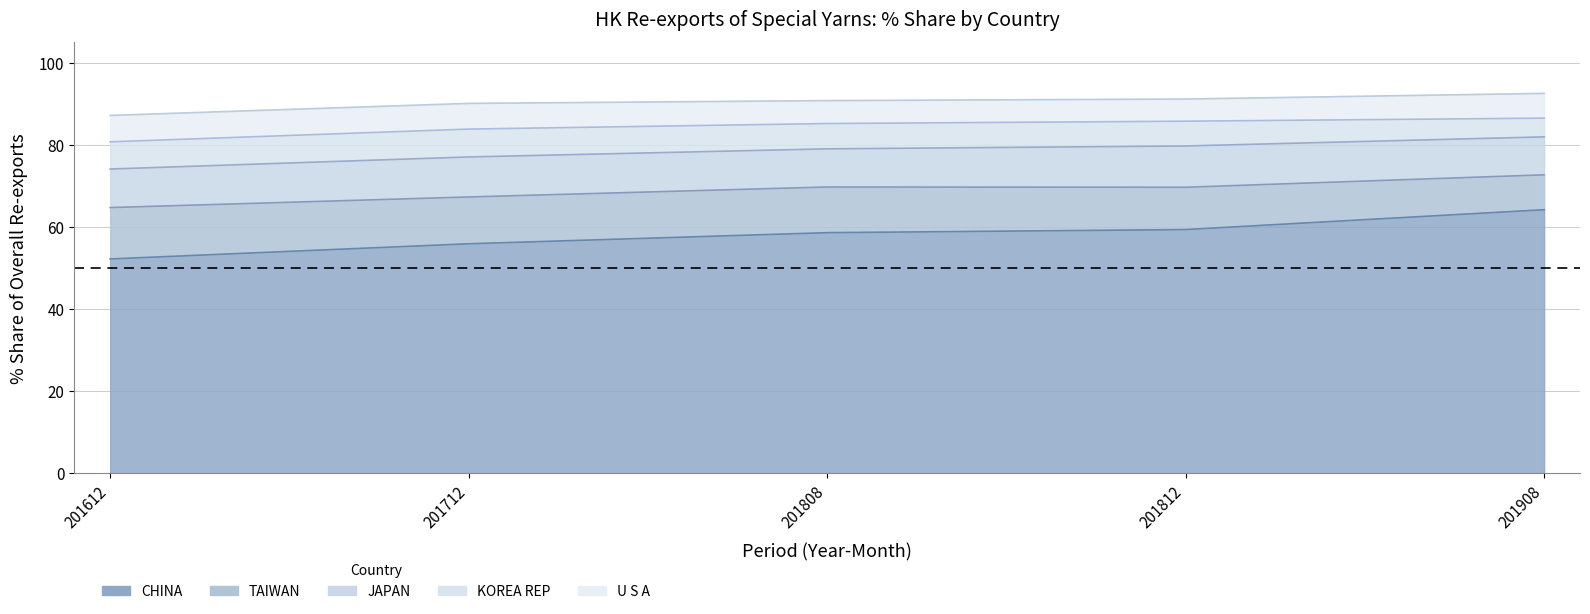

Is the value of 201712 Share at KOREA REP greater than the value of 201612 Share at U S A?

Yes